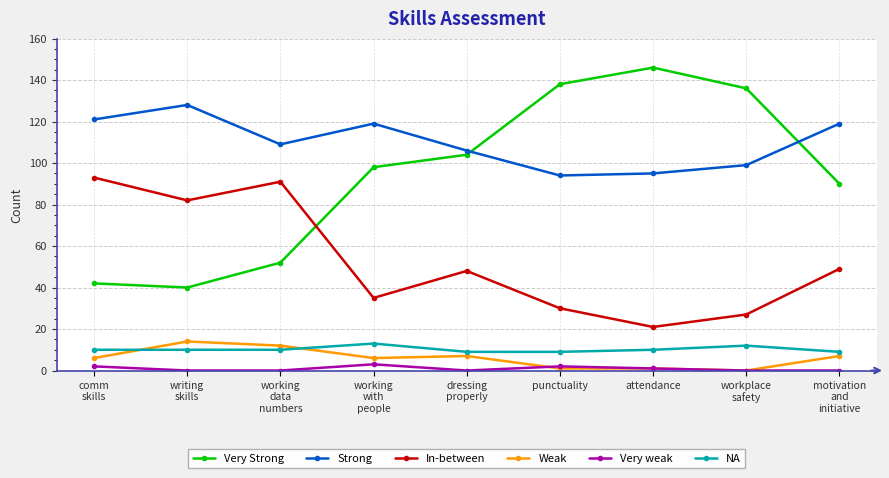

True or false: In-between and Very weak intersect in this chart.

False